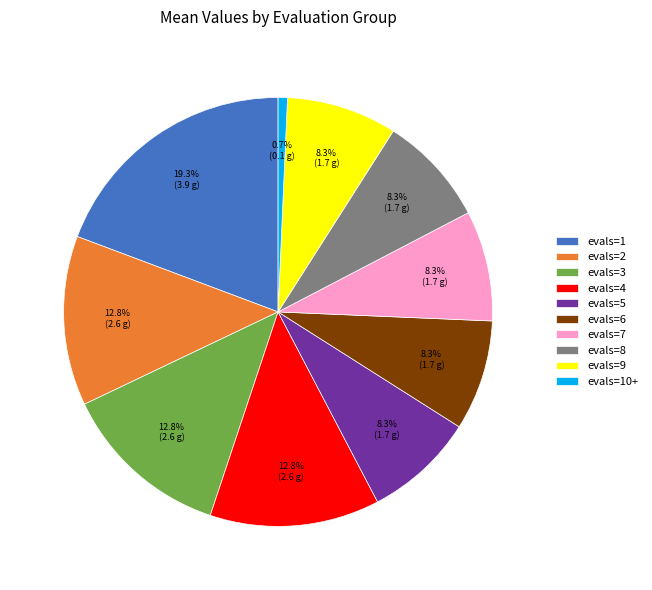

Does evals=5 account for over 50% of the chart?

No